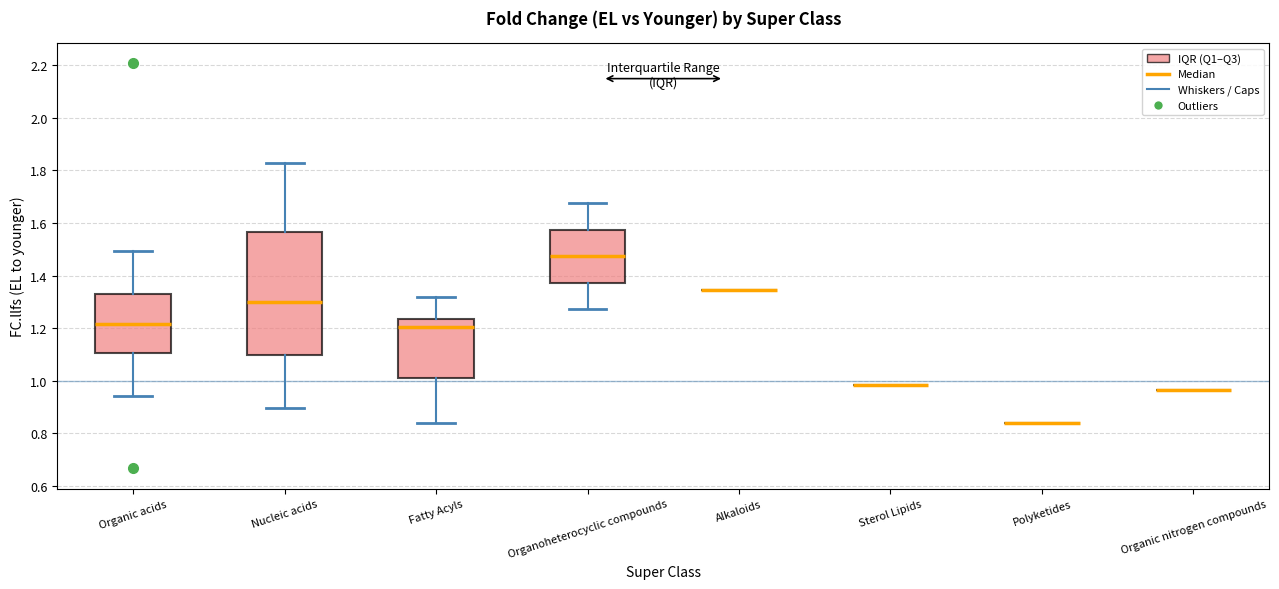

Which box is the tallest, from its lower edge to its upper edge?

Nucleic acids